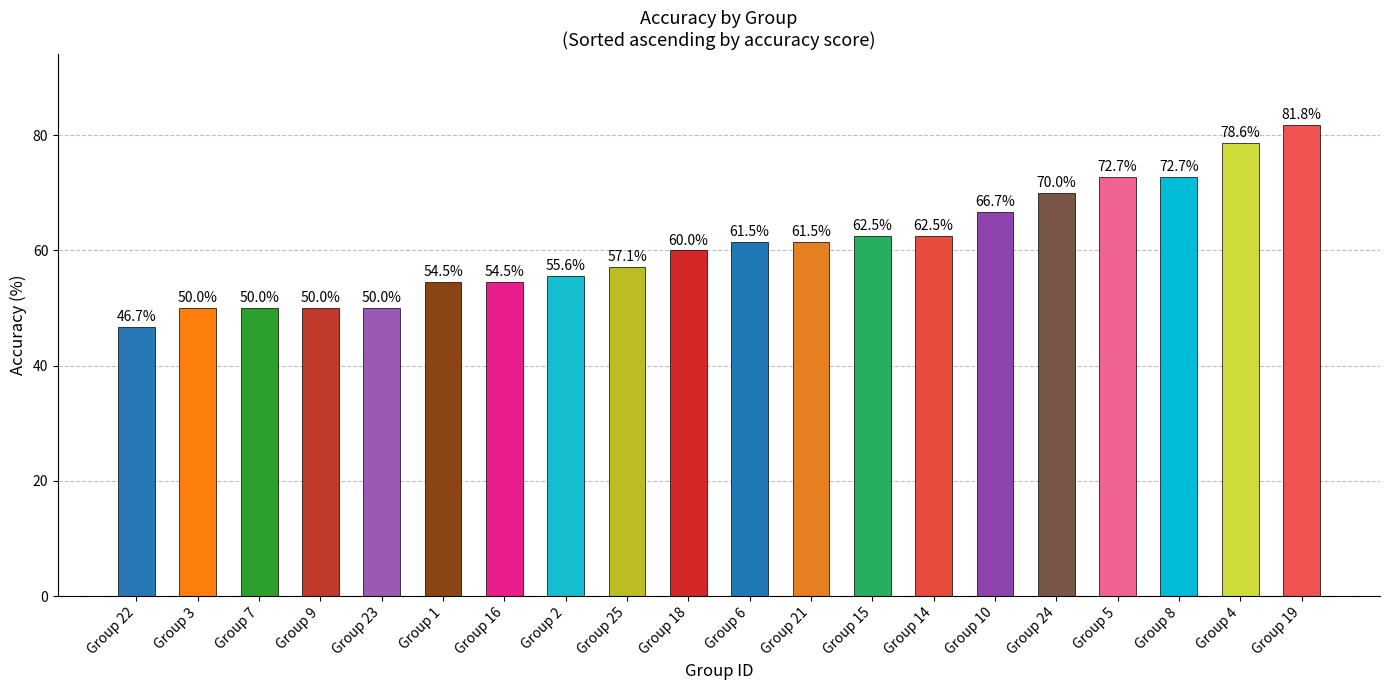

What is the maximum value shown in the chart?

81.8